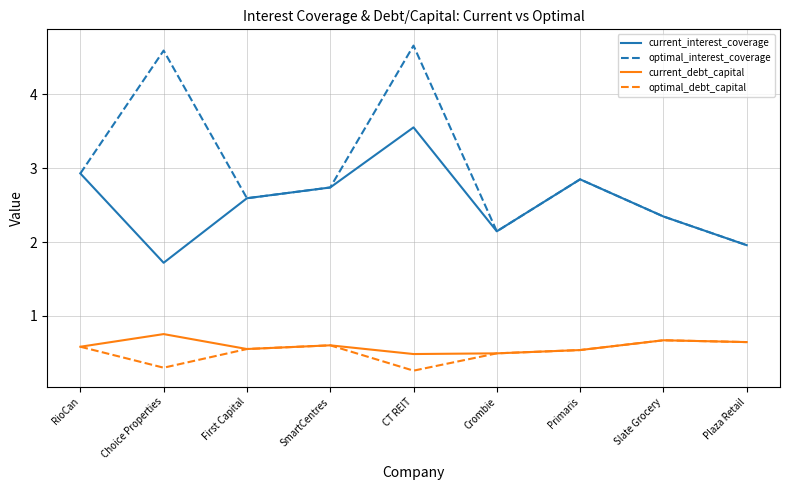

Which category has the highest value in the optimal_interest_coverage series?

CT REIT